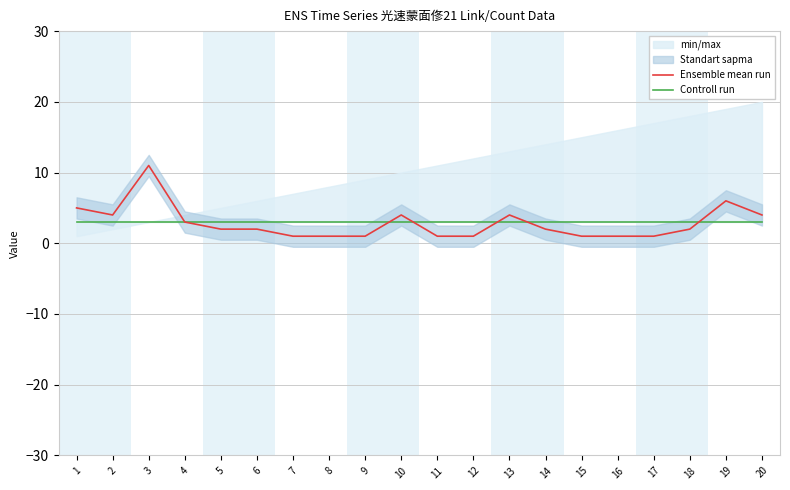

Which series has the largest range (max minus min)?

Ensemble mean run